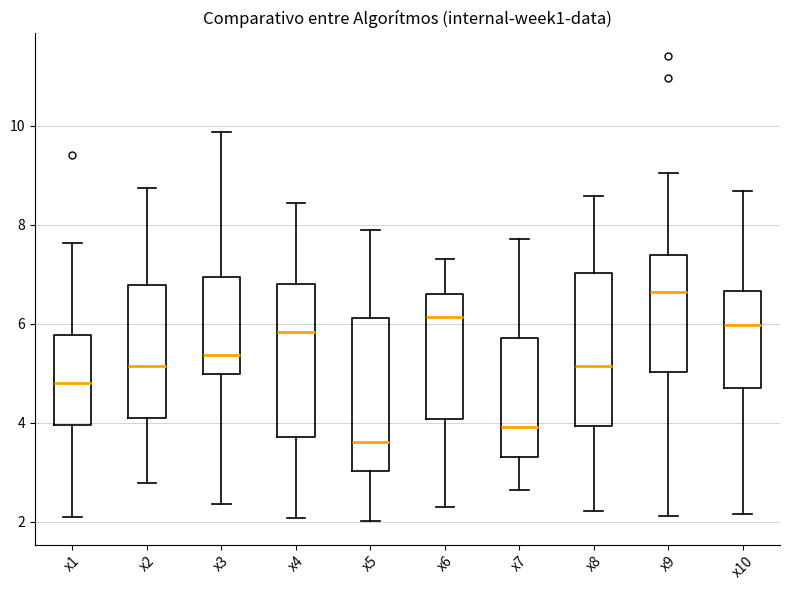

Which box's median line is the highest?

x9